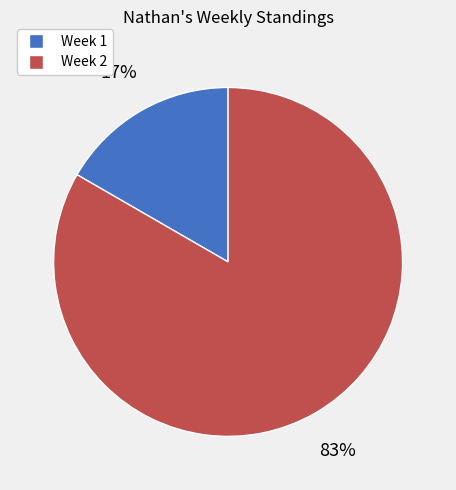

To the nearest percent, what is the combined percentage of Week 1 and Week 2?

100%